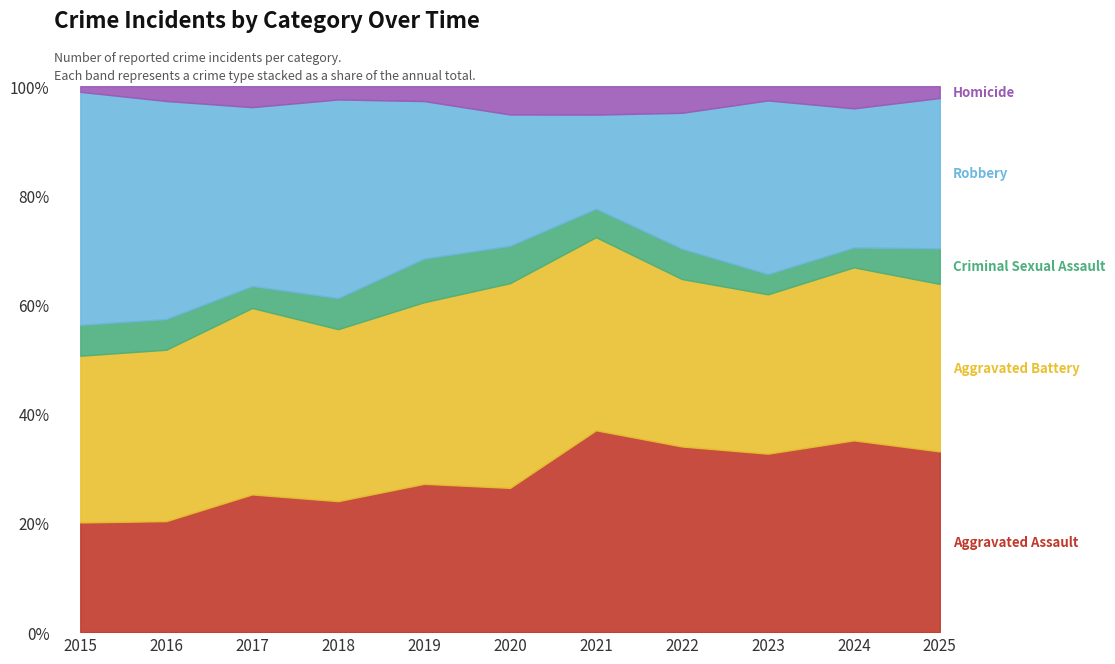

At which label is Aggravated Assault closest to 130?

2019